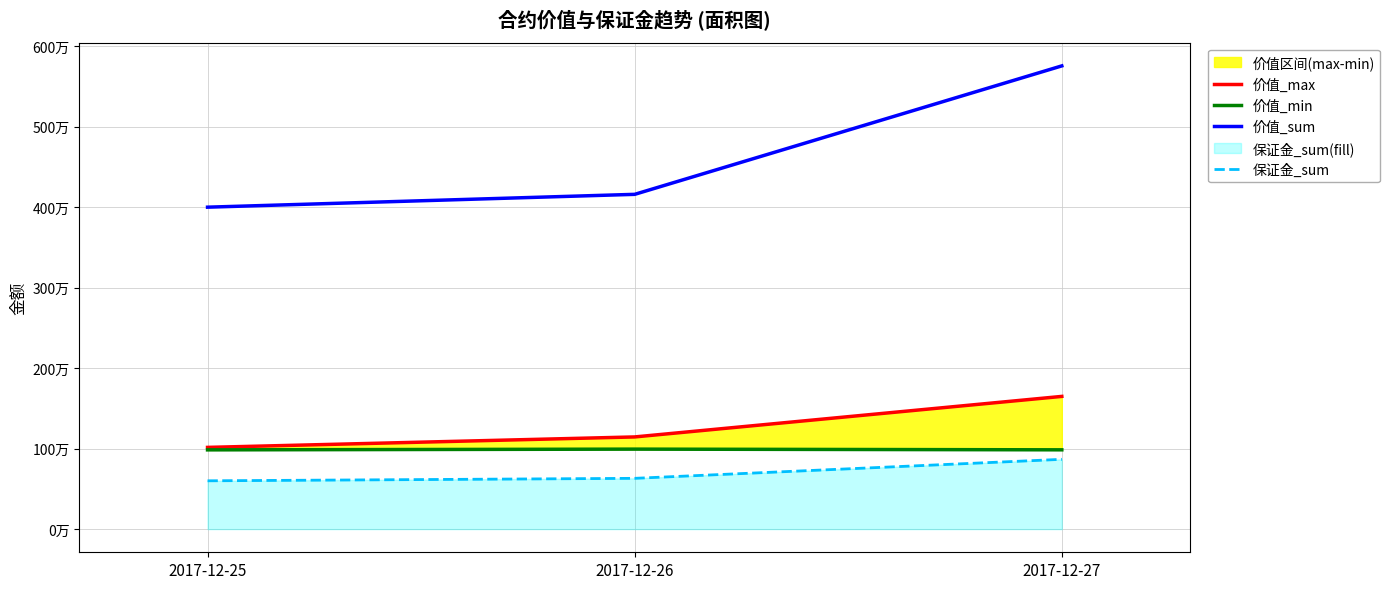

What is the total value across all series at 2017-12-25?

6599489